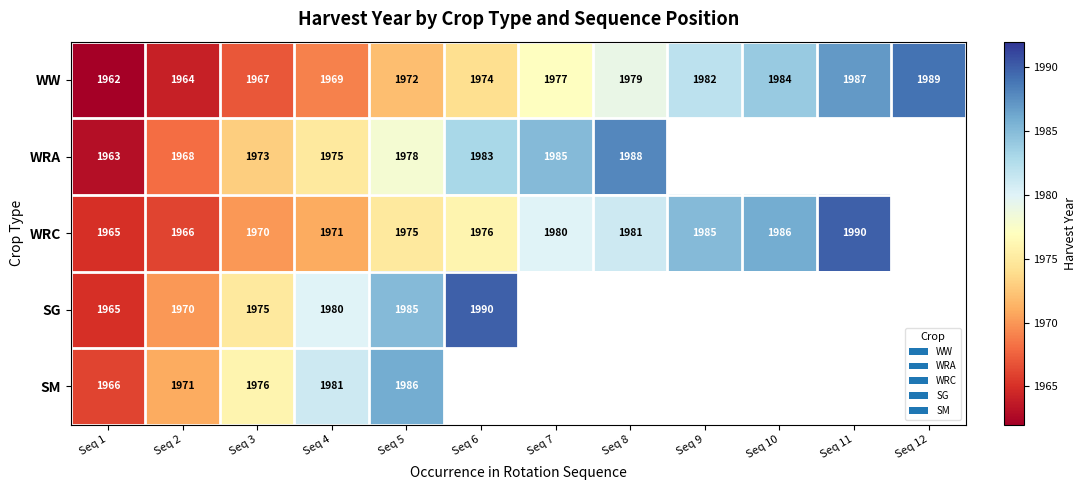

What is the total value across all series at Seq 1?

9821